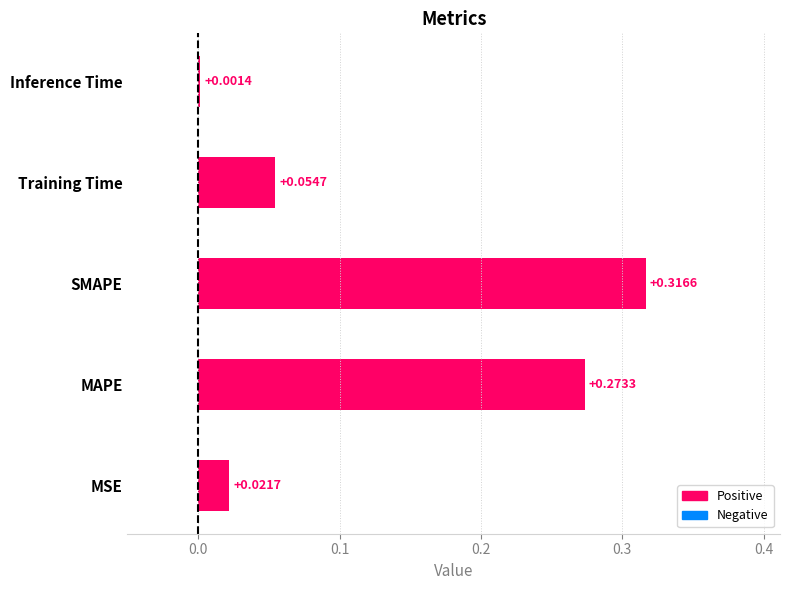

What is the sum of all values?

0.7